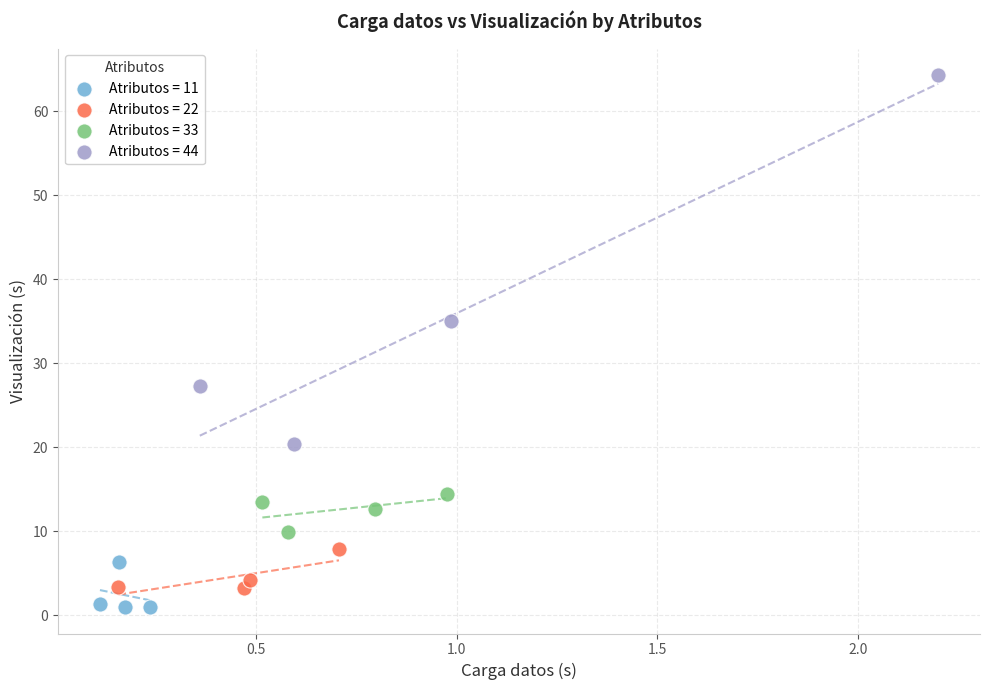

Which series has the largest Y range (max minus min)?

Atributos = 44